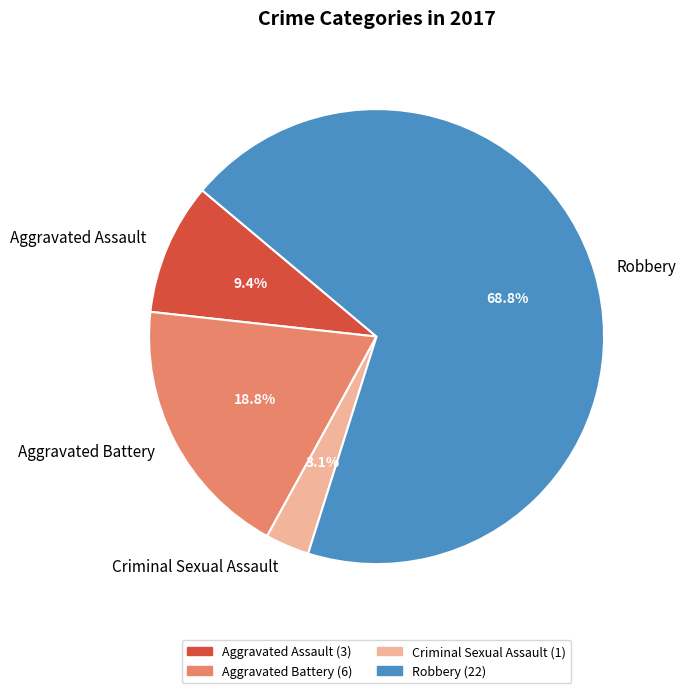

Between Criminal Sexual Assault and Aggravated Battery, which is larger?

Aggravated Battery